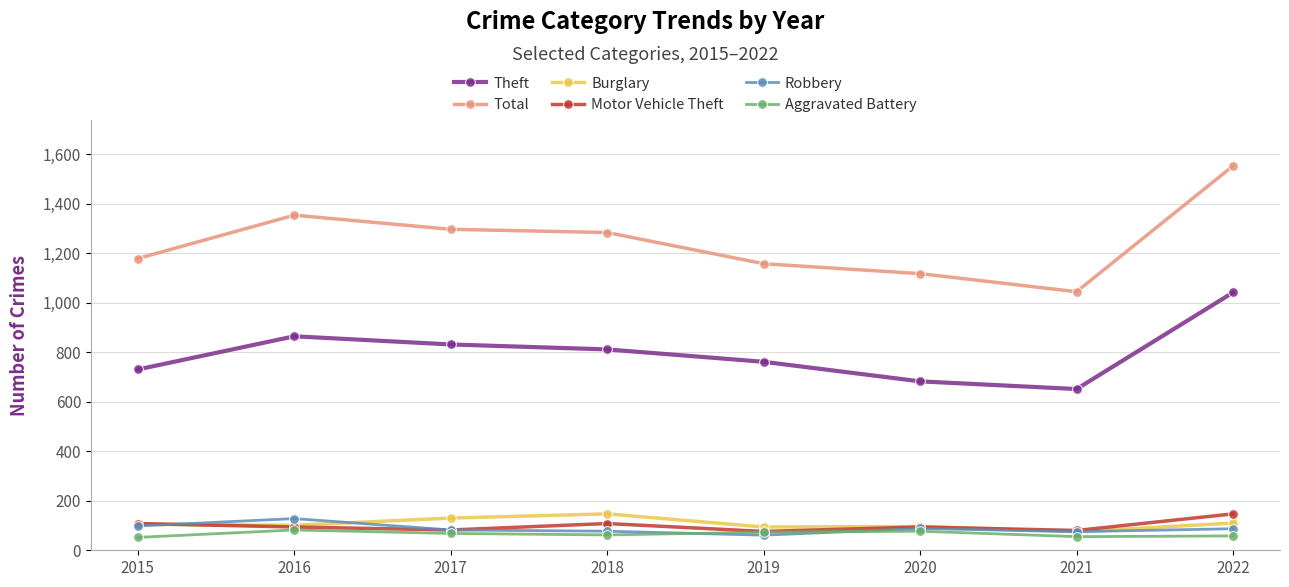

At which label does Robbery first exceed 87?

2015